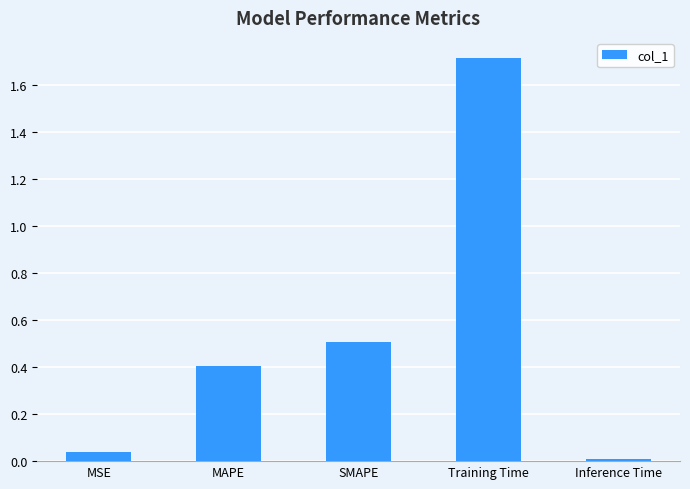

Which has a higher value, SMAPE or MAPE?

SMAPE